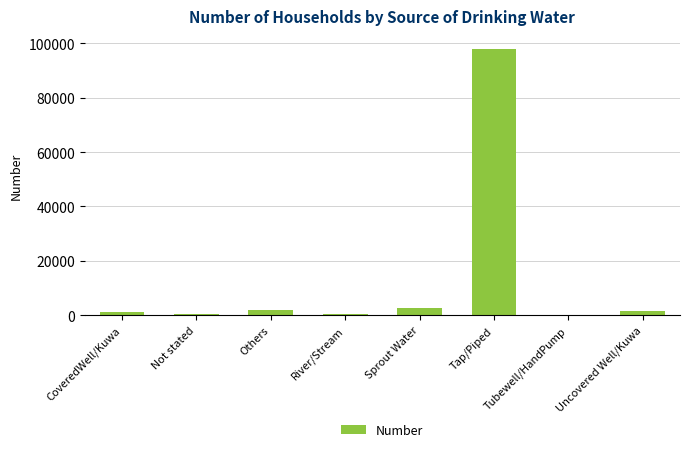

Which category has the highest value across all series?

Tap/Piped